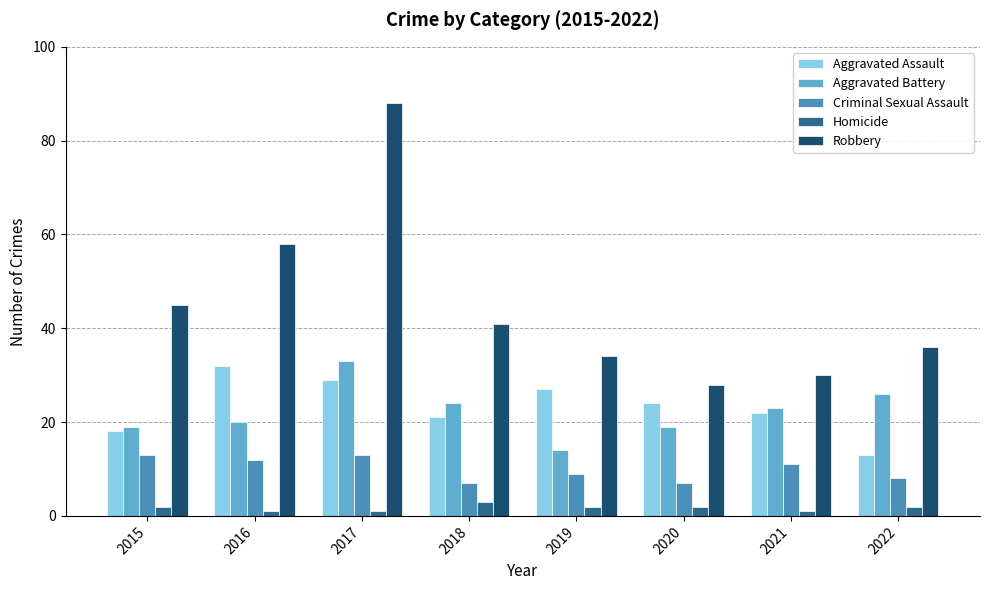

Reading left to right, list all the values displayed in this chart.

Aggravated Assault: 18	32	29	21	27	24	22	13
Aggravated Battery: 19	20	33	24	14	19	23	26
Criminal Sexual Assault: 13	12	13	7	9	7	11	8
Homicide: 2	1	1	3	2	2	1	2
Robbery: 45	58	88	41	34	28	30	36